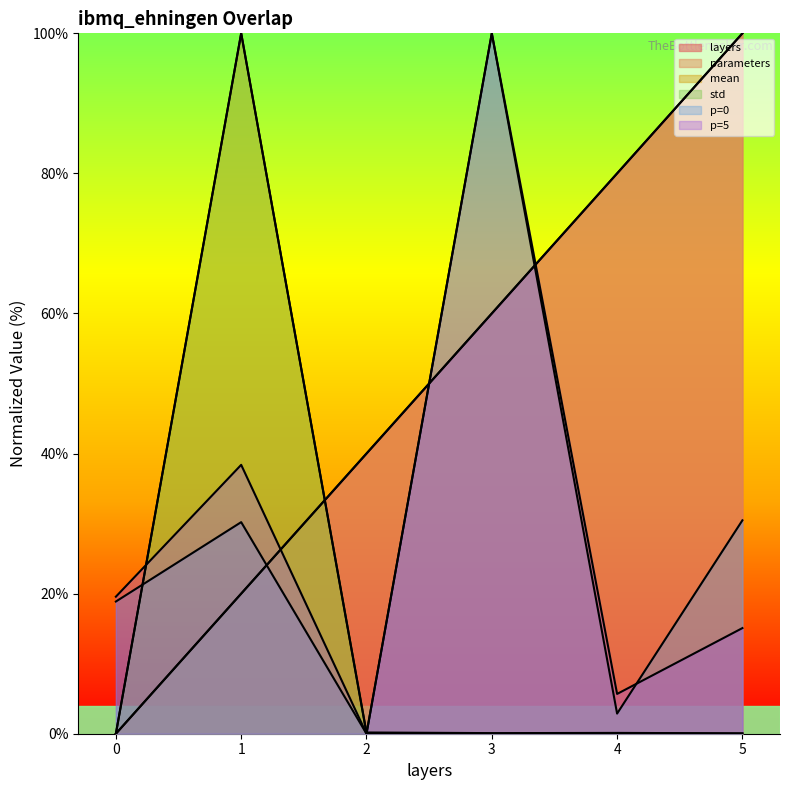

Reading left to right, extract all data points from this chart.

layers: 0=0.0	1=20.0	2=40.0	3=60.0	4=80.0	5=100.0
parameters: 0=0.0	1=20.0	2=40.0	3=60.0	4=80.0	5=100.0
mean: 0=0.0	1=100.0	2=0.2	3=0.1	4=0.1	5=0.1
std: 0=0.0	1=100.0	2=0.1	3=0.0	4=0.1	5=0.0
p=0: 0=18.9	1=30.2	2=0.0	3=100.0	4=2.9	5=30.5
p=5: 0=19.6	1=38.4	2=0.0	3=100.0	4=5.7	5=15.1